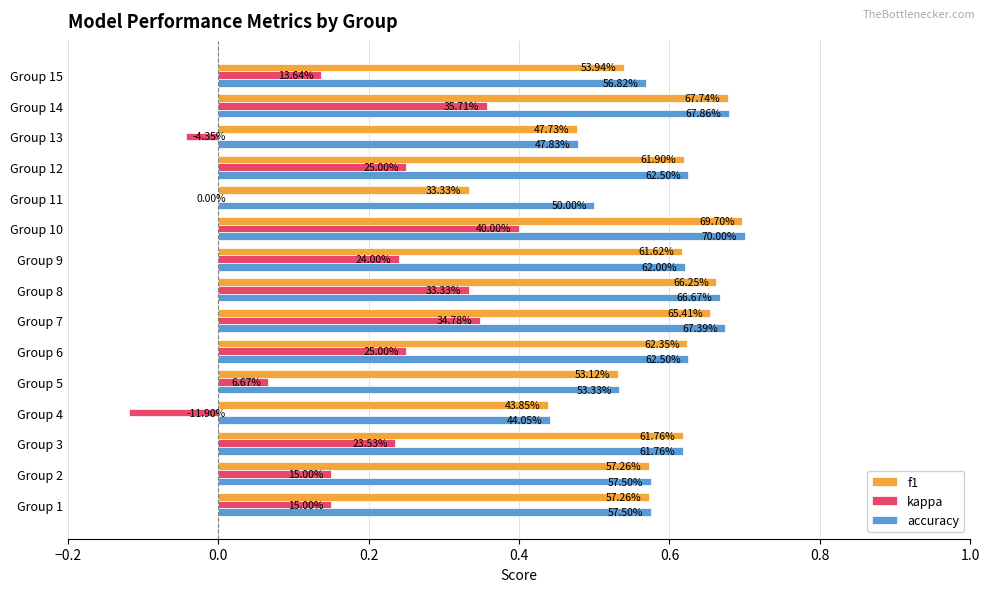

What are all the series names shown in the legend?

f1, kappa, accuracy